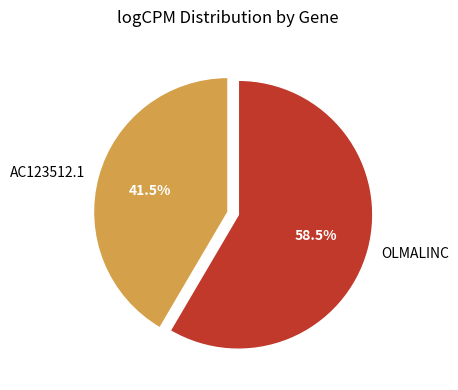

Is there a majority slice in this chart?

Yes